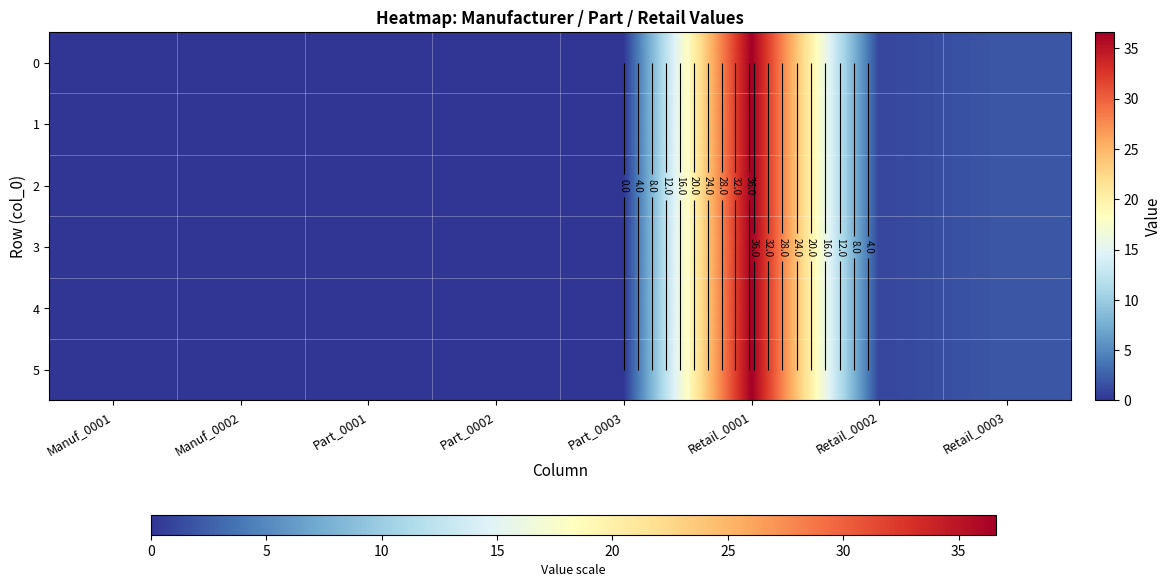

How many values in 0 are above zero?

3